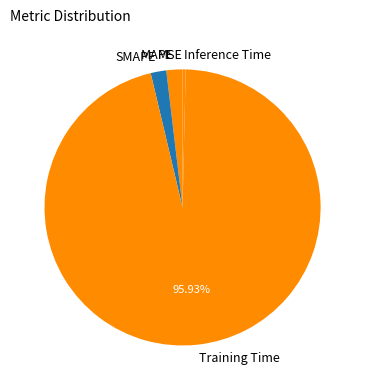

Does Training Time account for over 50% of the chart?

Yes